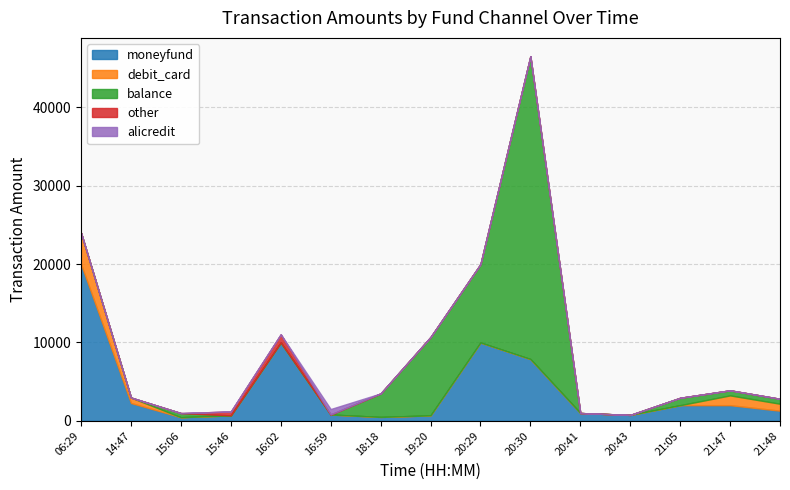

What is the label of the 13th point from the left?

21:05